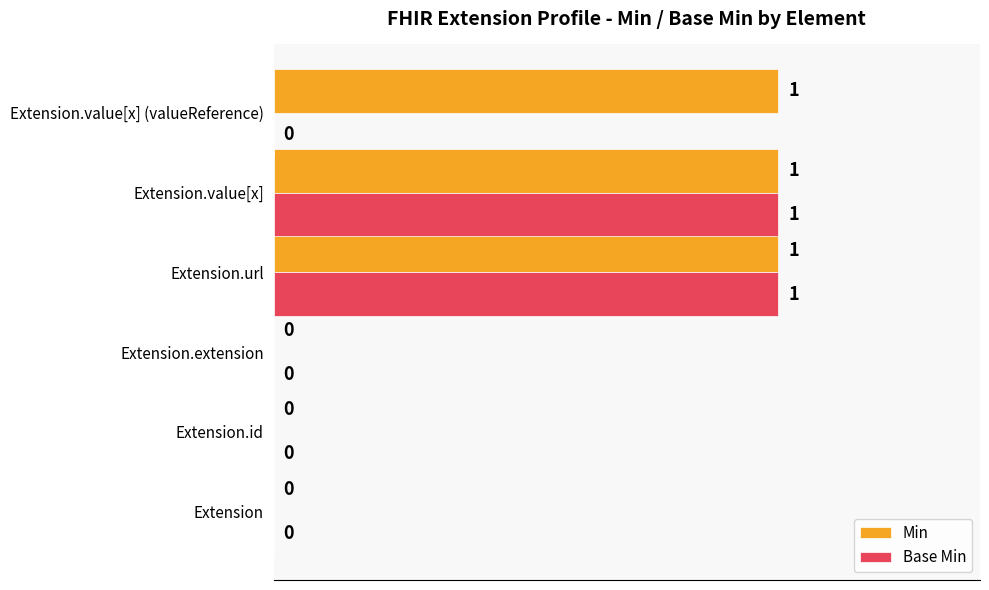

What is the sum of all Min values?

3